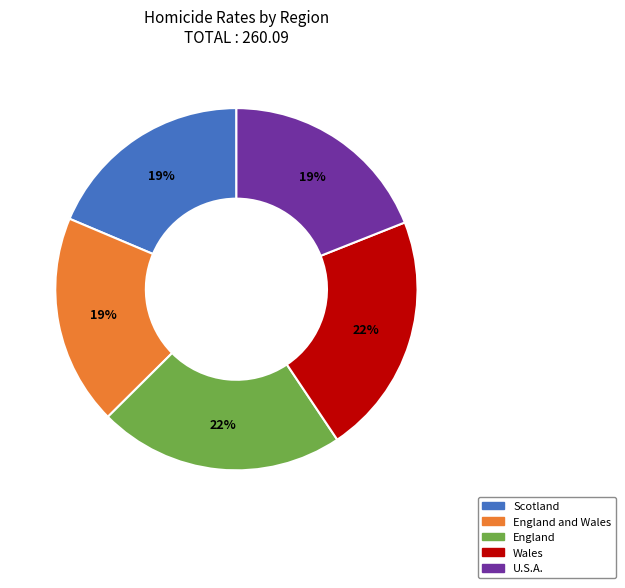

To the nearest percent, what portion does Wales represent?

22%